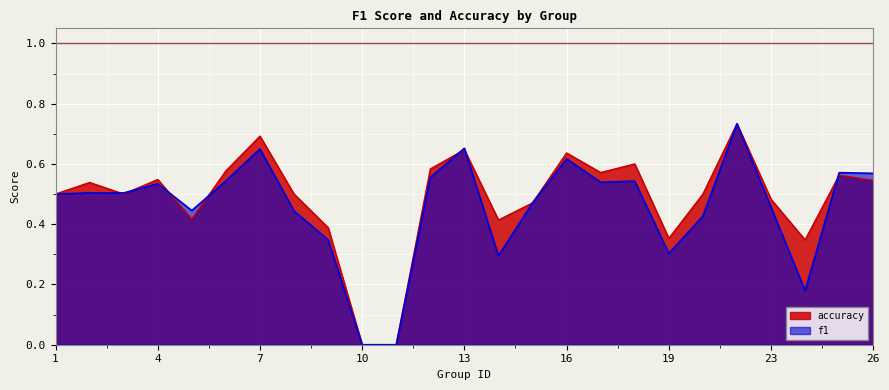

What are all the series names shown in the legend?

accuracy, f1